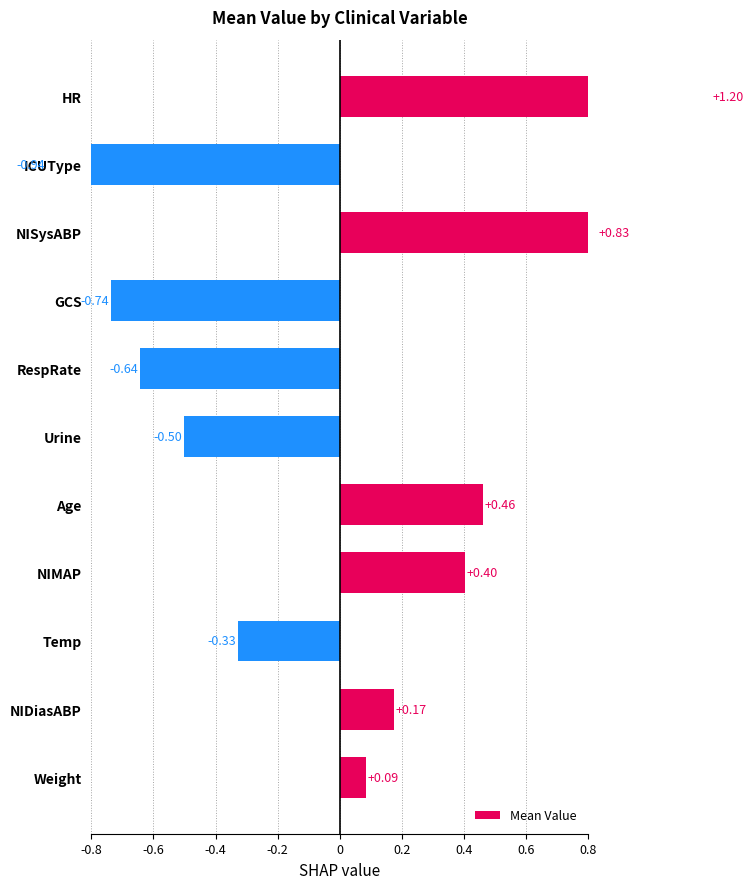

Reading left to right, extract all data points from this chart.

1.2	-0.9	0.8	-0.7	-0.6	-0.5	0.5	0.4	-0.3	0.2	0.1